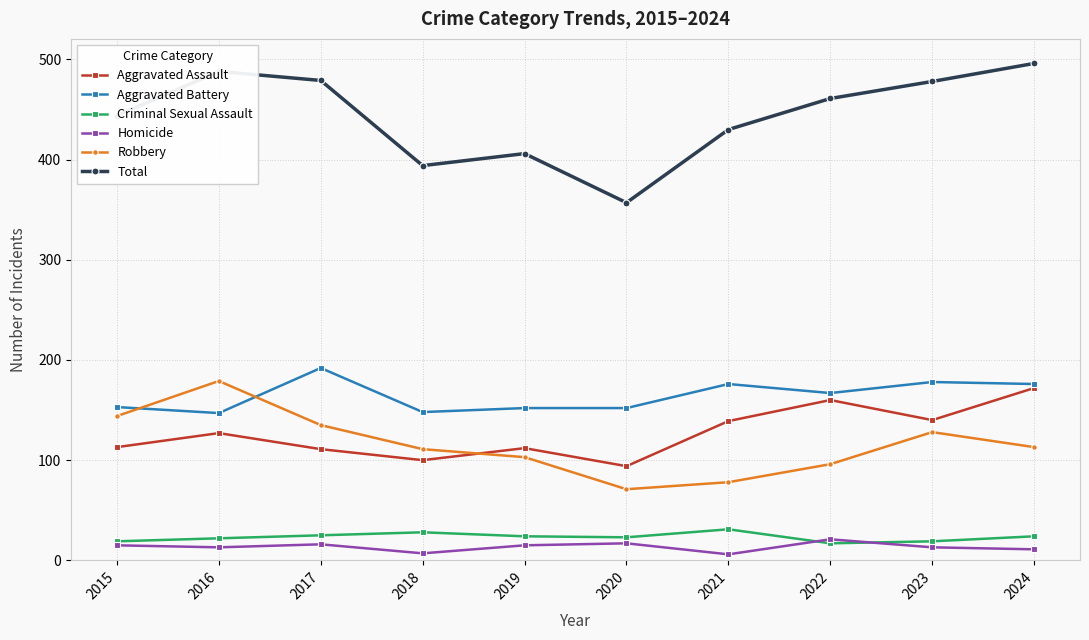

What is the lowest value of the Total series?

357